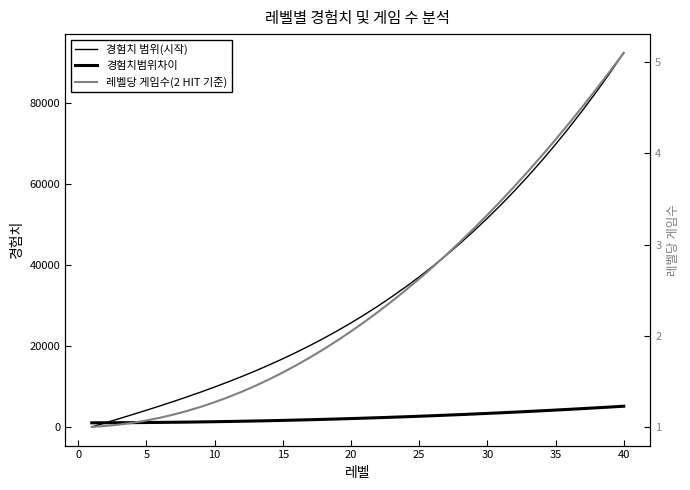

Which series has the largest total across all categories?

경험치 범위(시작)